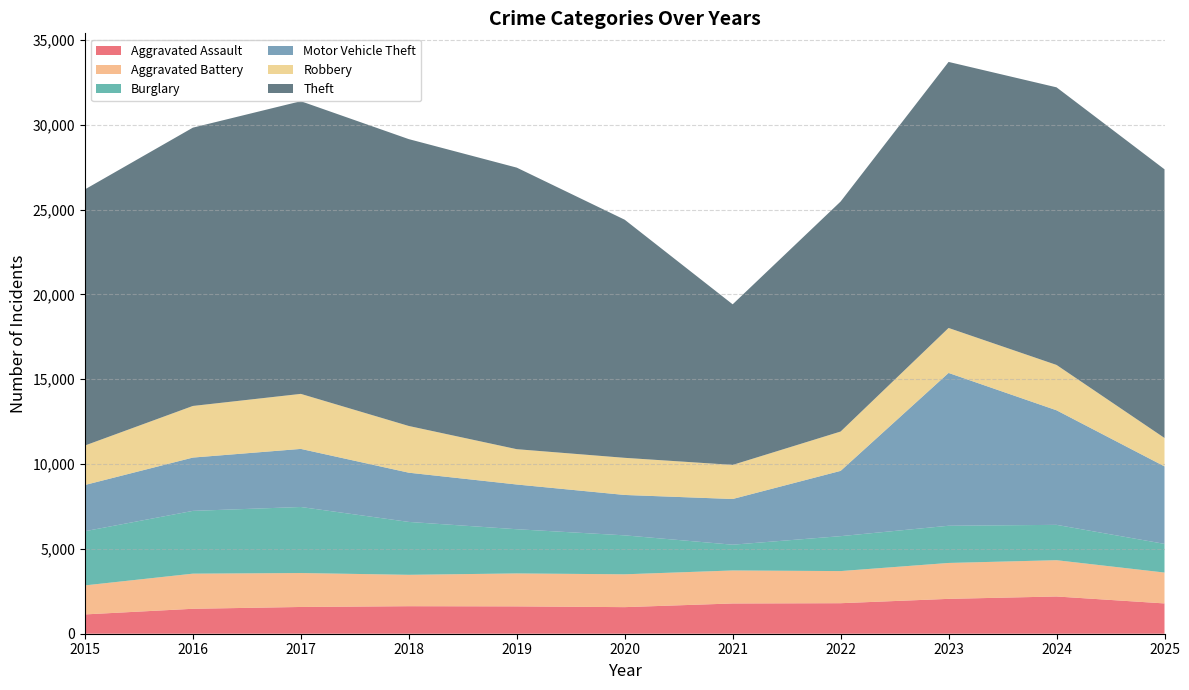

Reading left to right, what are all the values shown in this chart?

Aggravated Assault: 2015=1138	2016=1470	2017=1577	2018=1622	2019=1612	2020=1567	2021=1783	2022=1799	2023=2055	2024=2195	2025=1786
Aggravated Battery: 2015=1711	2016=2071	2017=2001	2018=1851	2019=1942	2020=1936	2021=1946	2022=1894	2023=2117	2024=2139	2025=1820
Burglary: 2015=3194	2016=3701	2017=3893	2018=3118	2019=2606	2020=2296	2021=1519	2022=2059	2023=2193	2024=2084	2025=1691
Motor Vehicle Theft: 2015=2725	2016=3142	2017=3424	2018=2902	2019=2637	2020=2381	2021=2694	2022=3848	2023=9008	2024=6753	2025=4567
Robbery: 2015=2327	2016=3043	2017=3244	2018=2754	2019=2082	2020=2189	2021=2010	2022=2319	2023=2652	2024=2674	2025=1676
Theft: 2015=15098	2016=16406	2017=17253	2018=16910	2019=16598	2020=14037	2021=9467	2022=13559	2023=15683	2024=16365	2025=15838